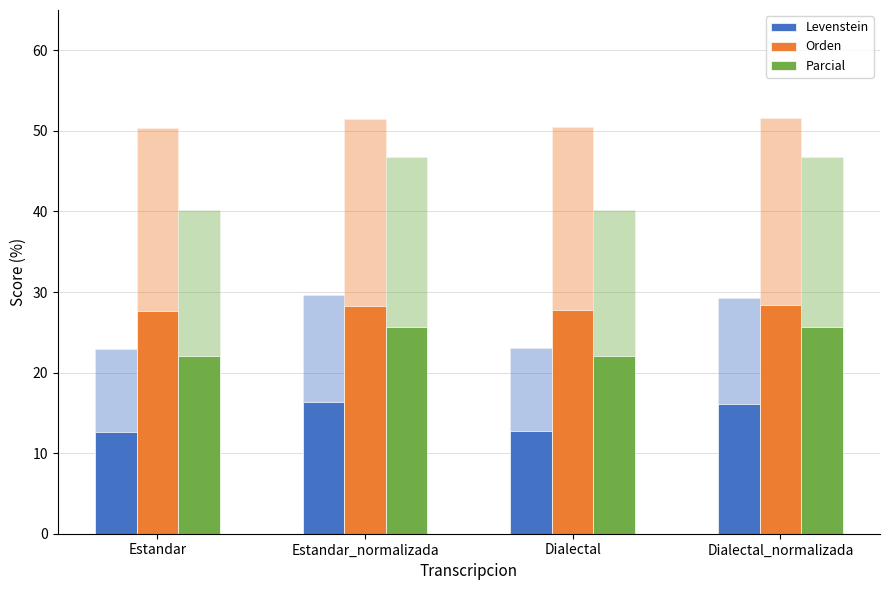

How many data points in Orden are less than 28?

2